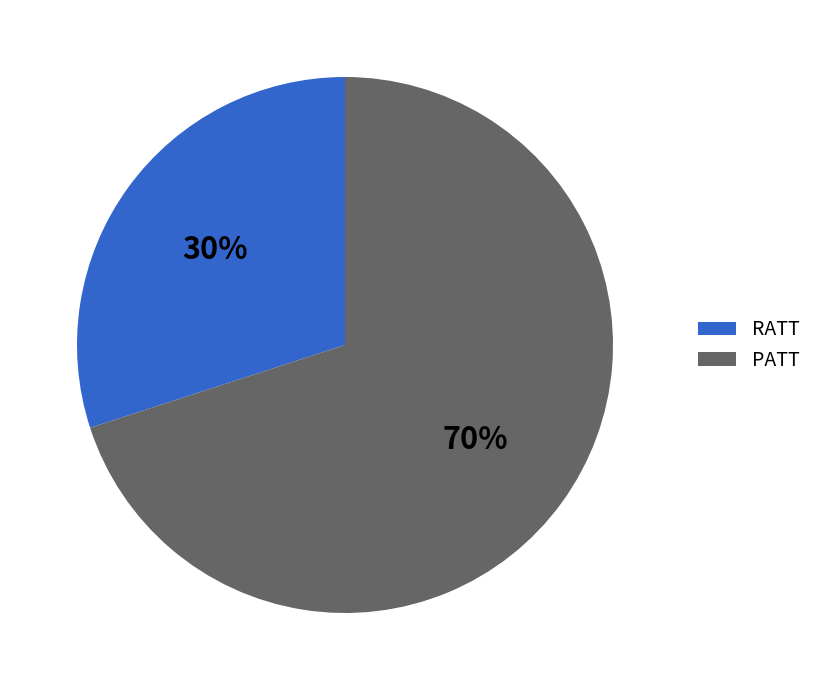

How many slices are in this pie chart?

2